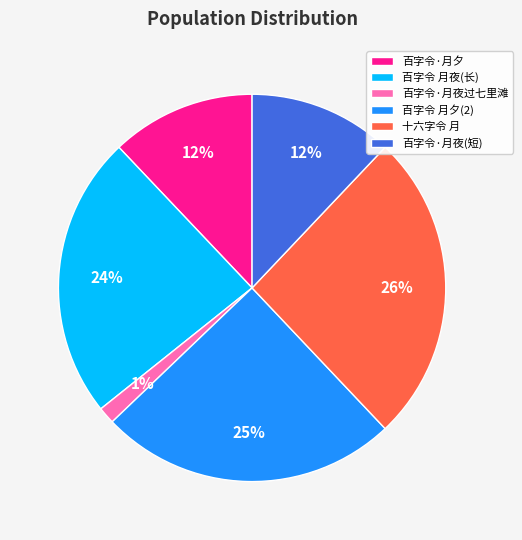

To the nearest percent, what is the combined percentage of 百字令·月夜过七里滩 and 百字令 月夕(2)?

26%